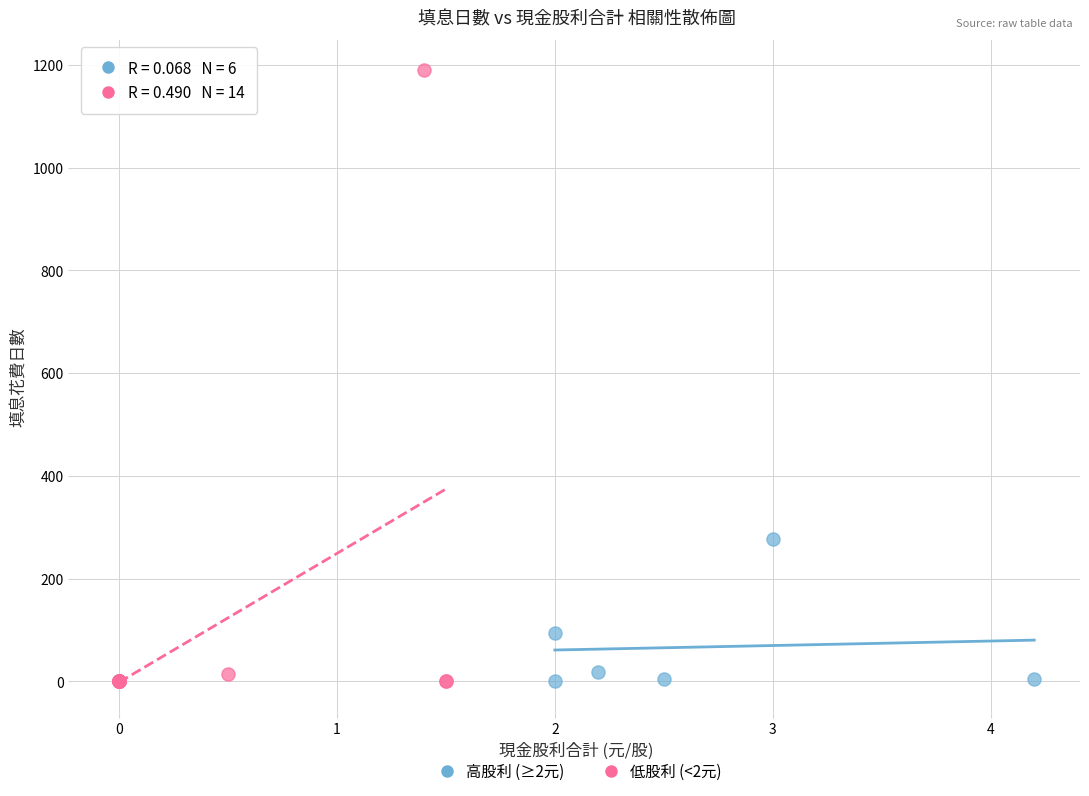

Which series has the widest spread of Y values?

低股利 (<2元)